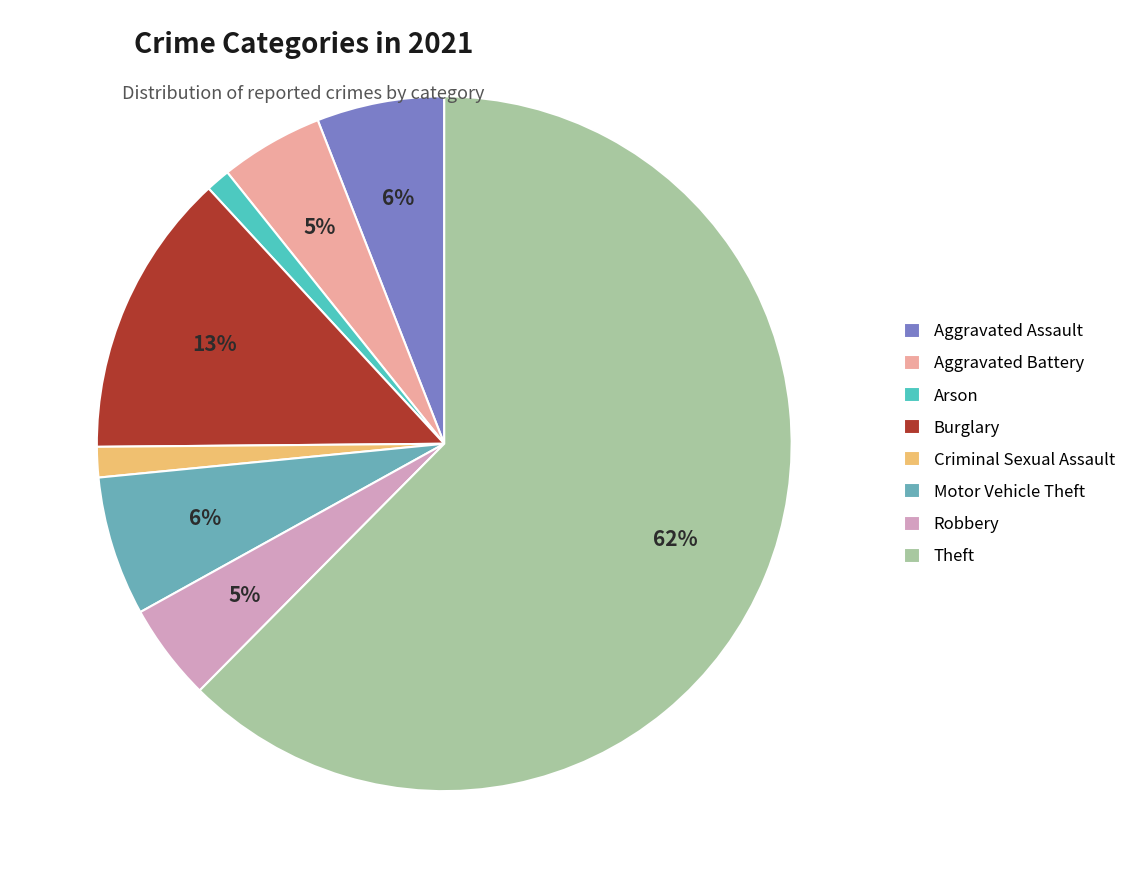

Which category has the biggest portion of the pie?

Theft